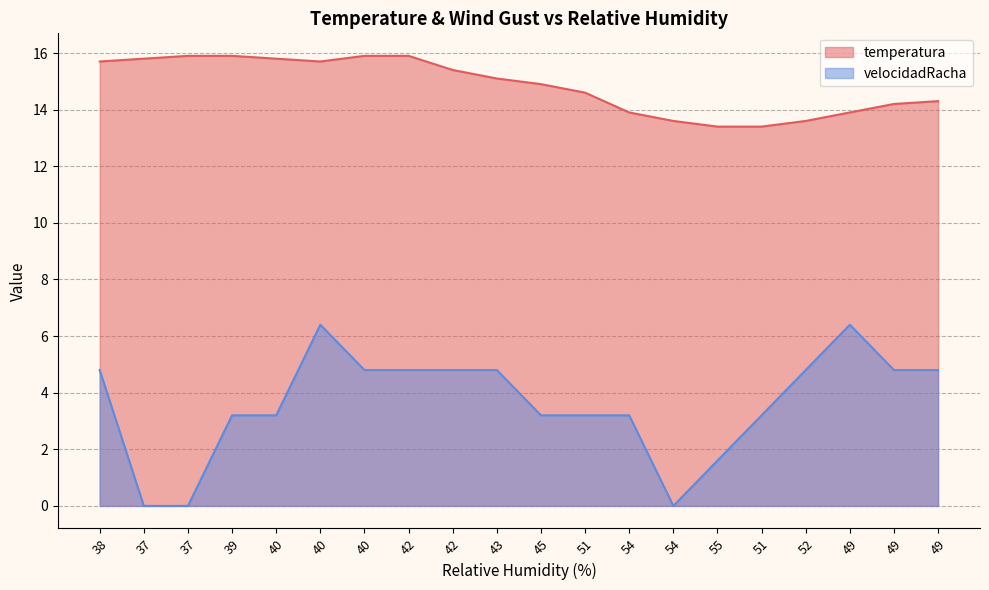

List the labels in order of temperatura value, largest first.

37, 39, 40, 42, 37, 40, 38, 40, 42, 43, 45, 51, 49, 49, 54, 49, 54, 52, 55, 51